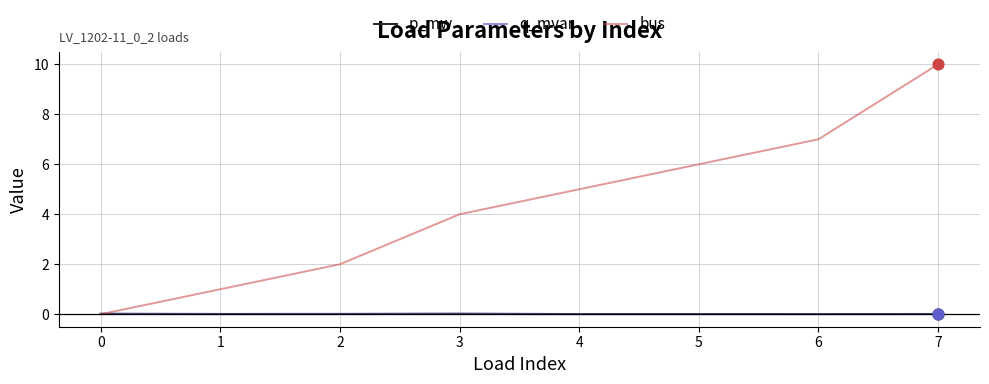

Which series has the largest total across all categories?

bus